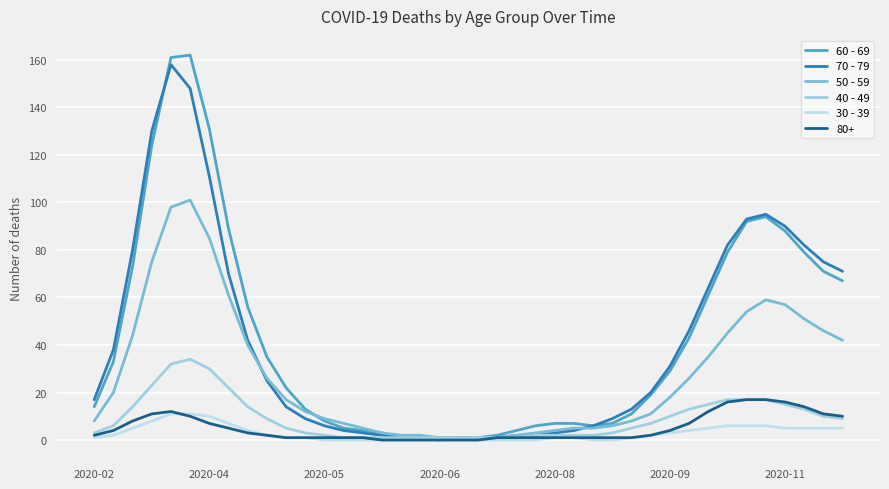

How many lines are shown in the chart?

6